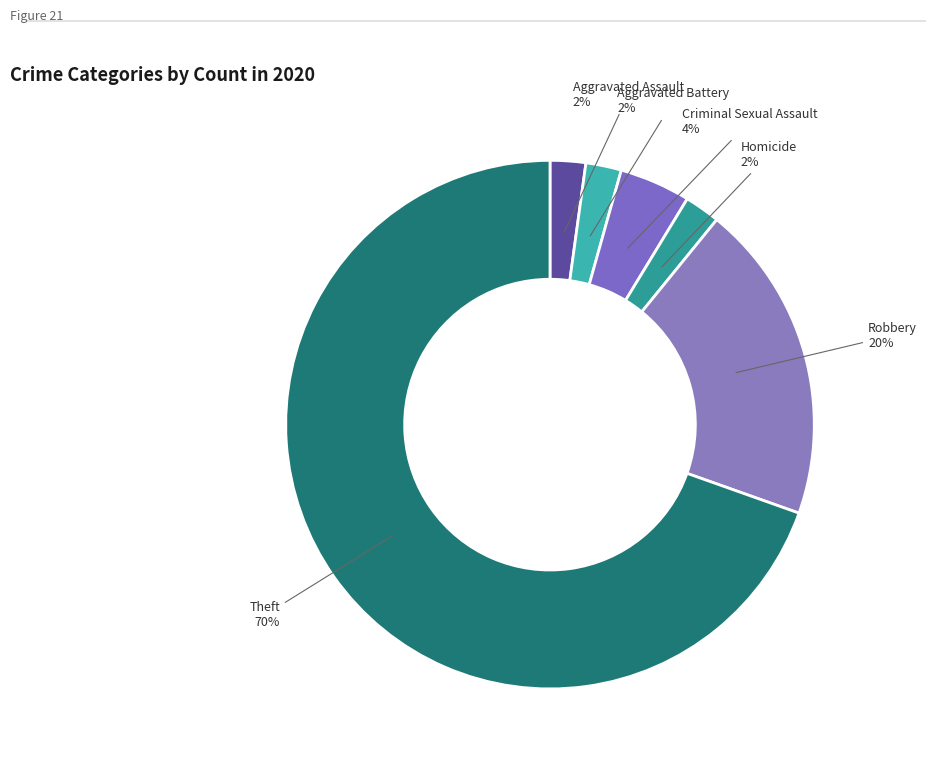

Combined, do Aggravated Battery and Criminal Sexual Assault account for over 50%?

No